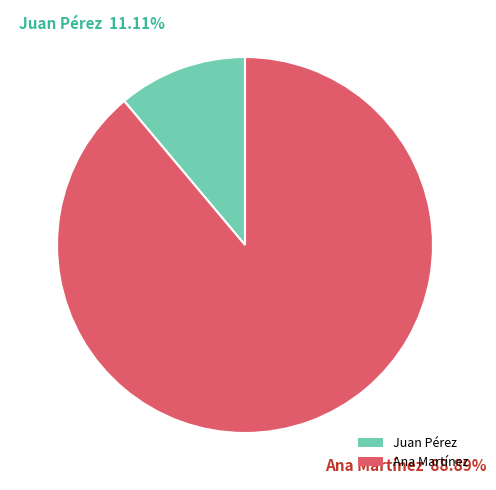

Approximately how many times larger is the value at Ana Martínez compared to Juan Pérez?

8.0